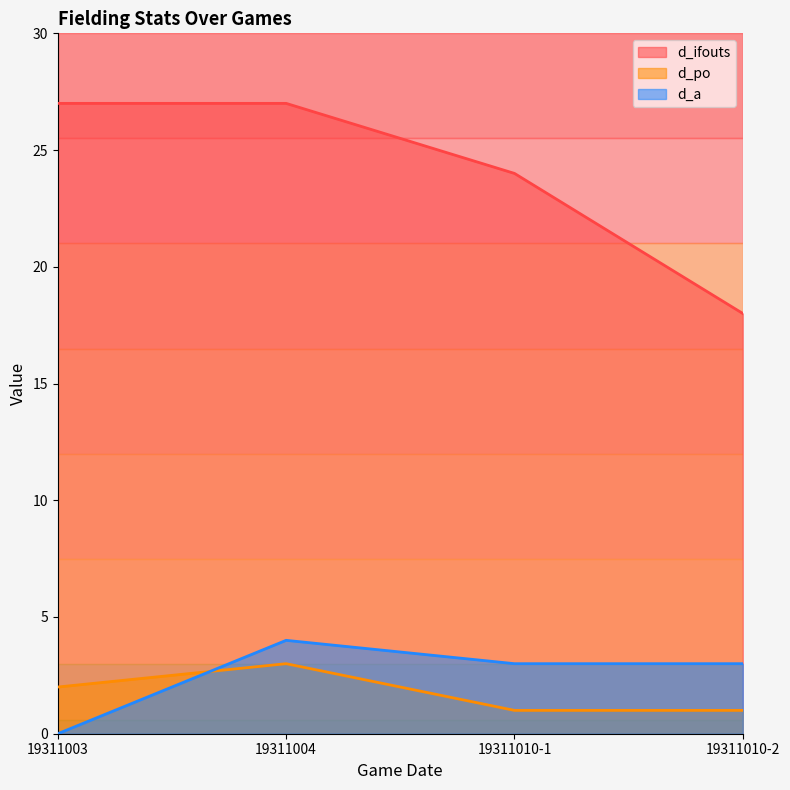

Count the d_a values in the range 3 to 4.

3